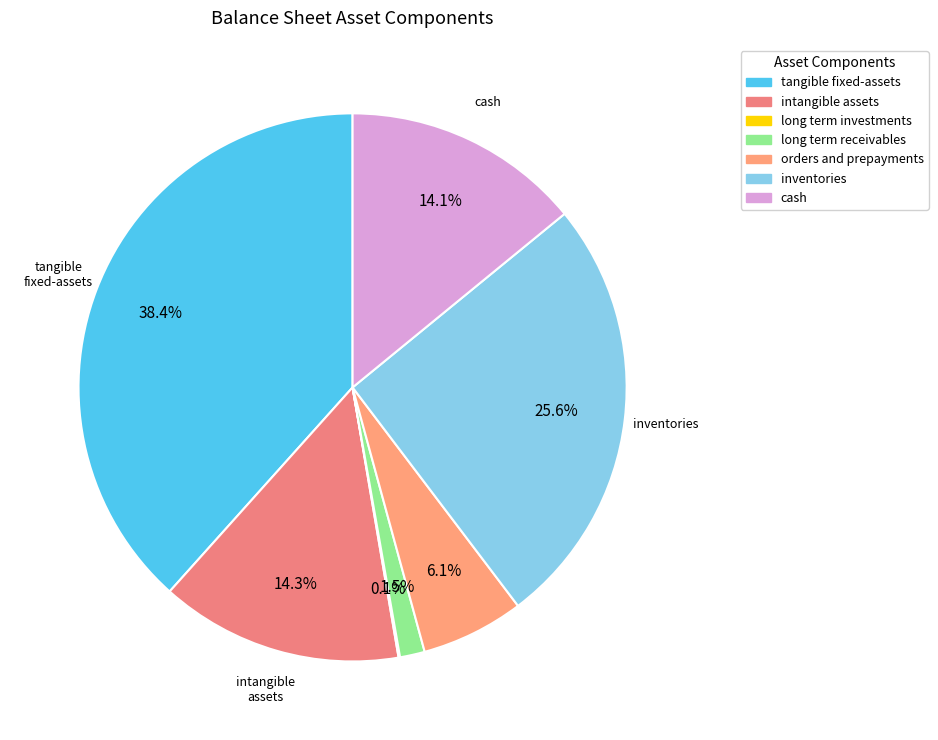

Count the number of slices in the pie.

7